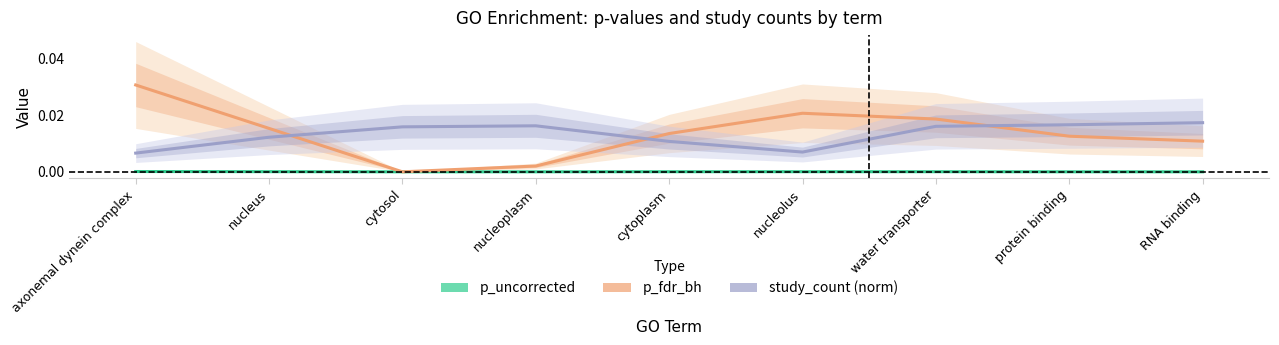

What is the label of the 5th point from the left?

cytoplasm